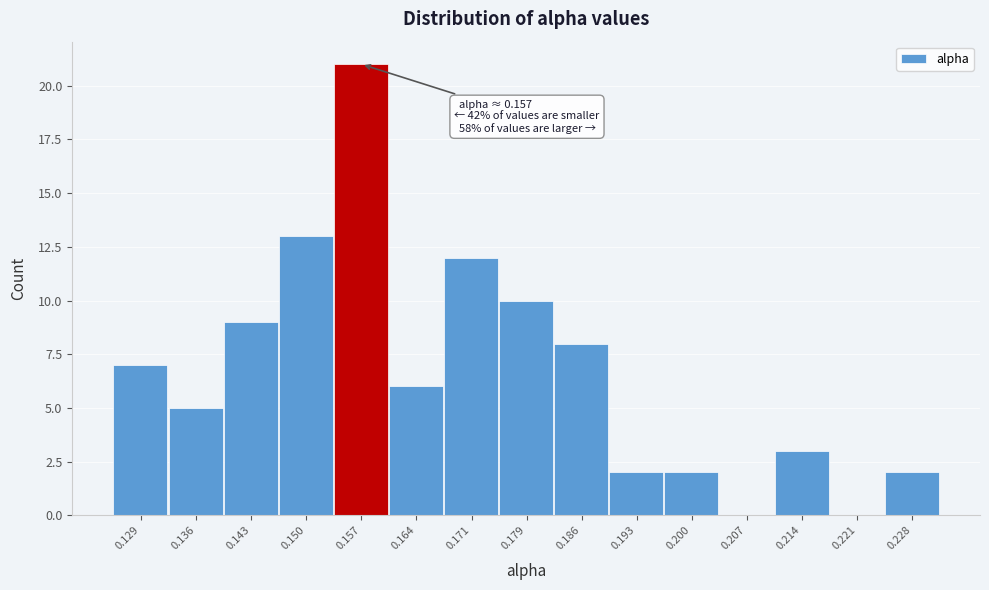

Which range on the x-axis has the tallest bar?

0.154 to 0.161